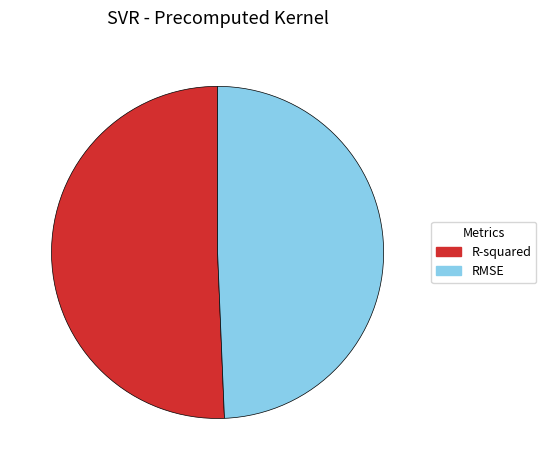

Which category has the smallest portion of the pie?

RMSE